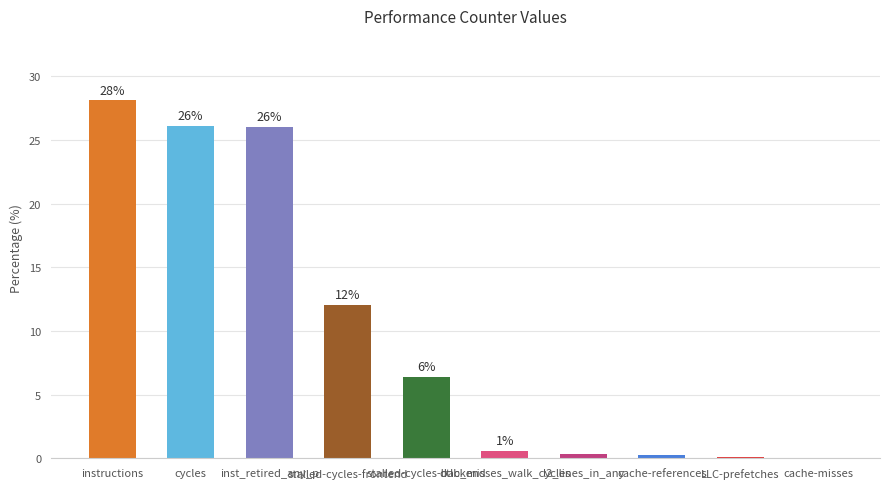

Reading left to right, extract all data points from this chart.

28.1	26.1	26.0	12.0	6.4	0.6	0.4	0.3	0.1	0.1